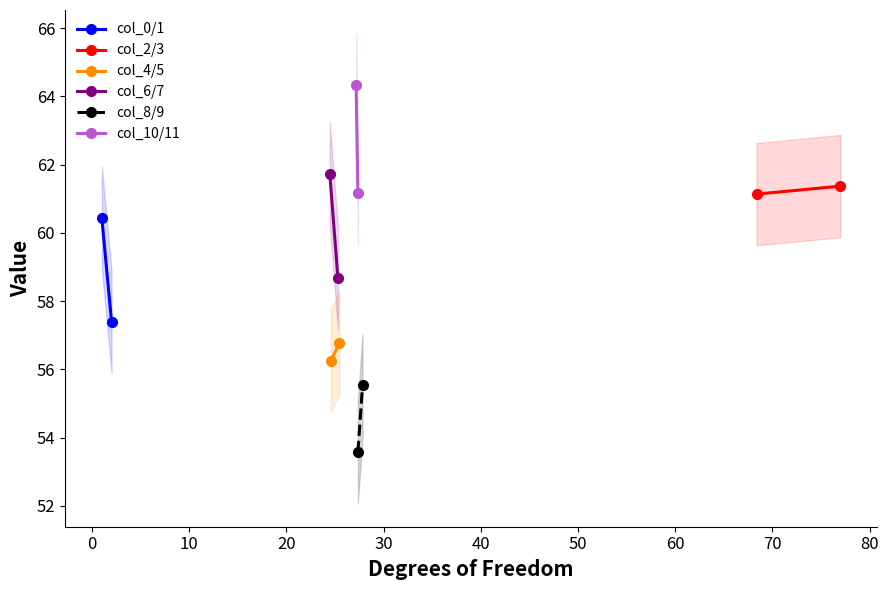

How many lines are shown in the chart?

6